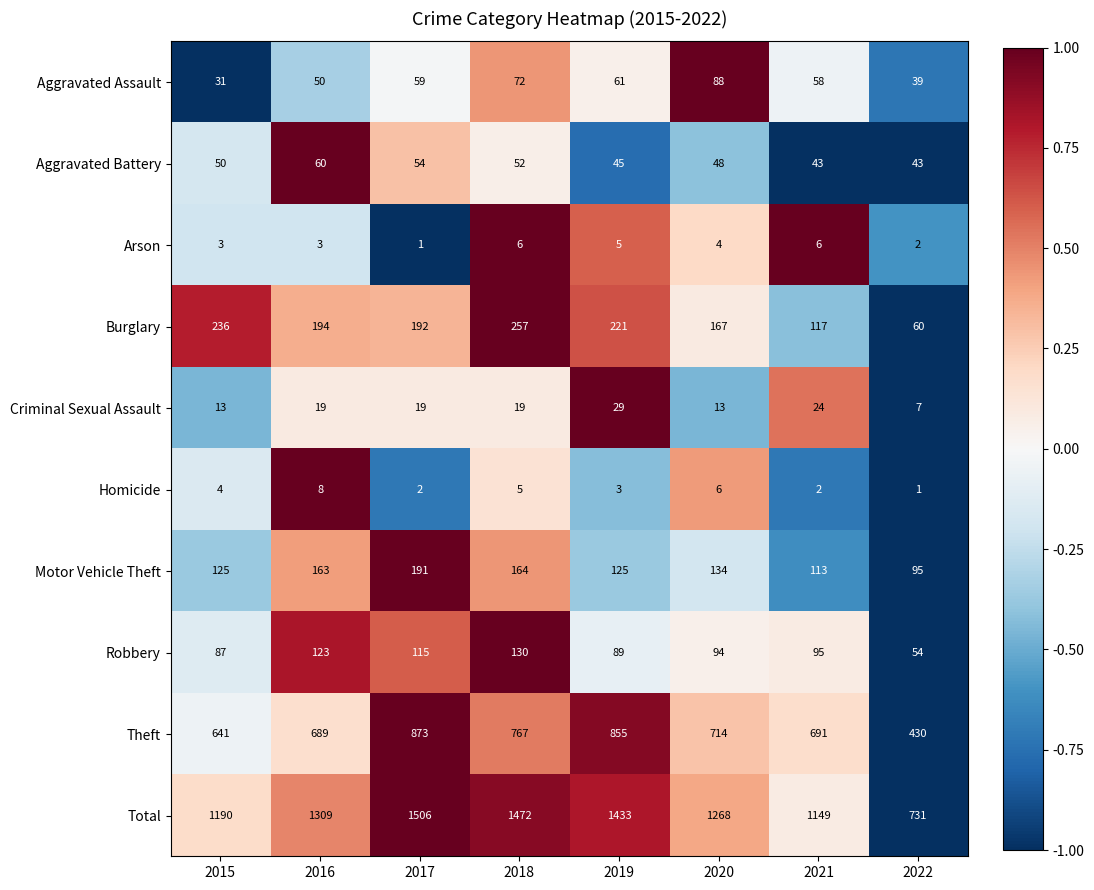

Which series has the largest total across all categories?

Total